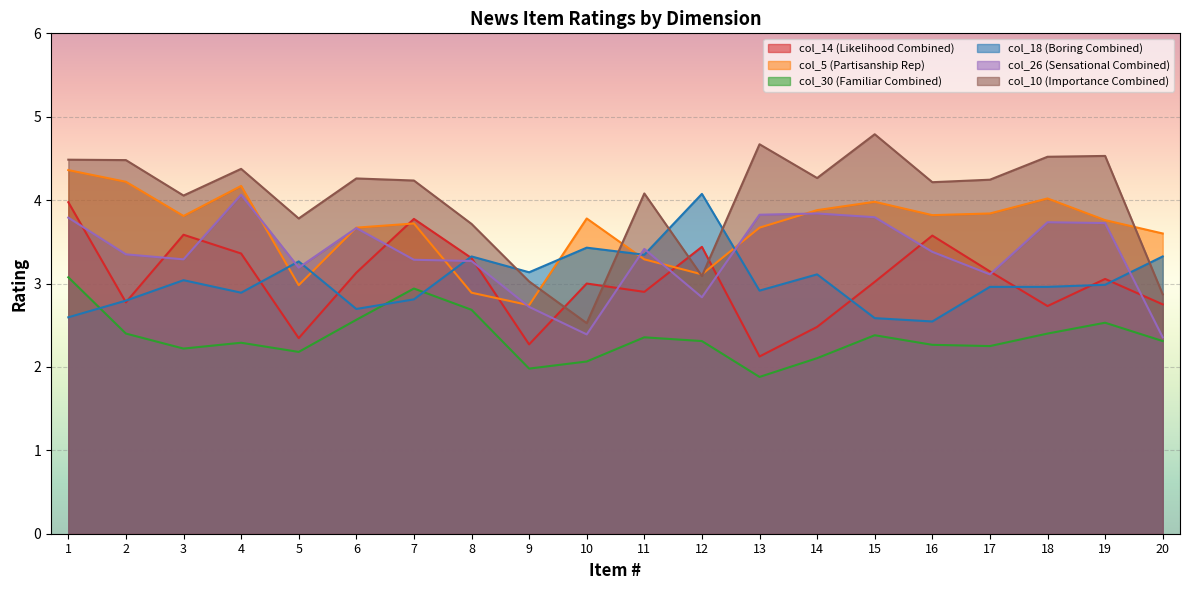

Where do col_10 (Importance Combined) and col_18 (Boring Combined) first cross each other?

8 and 9